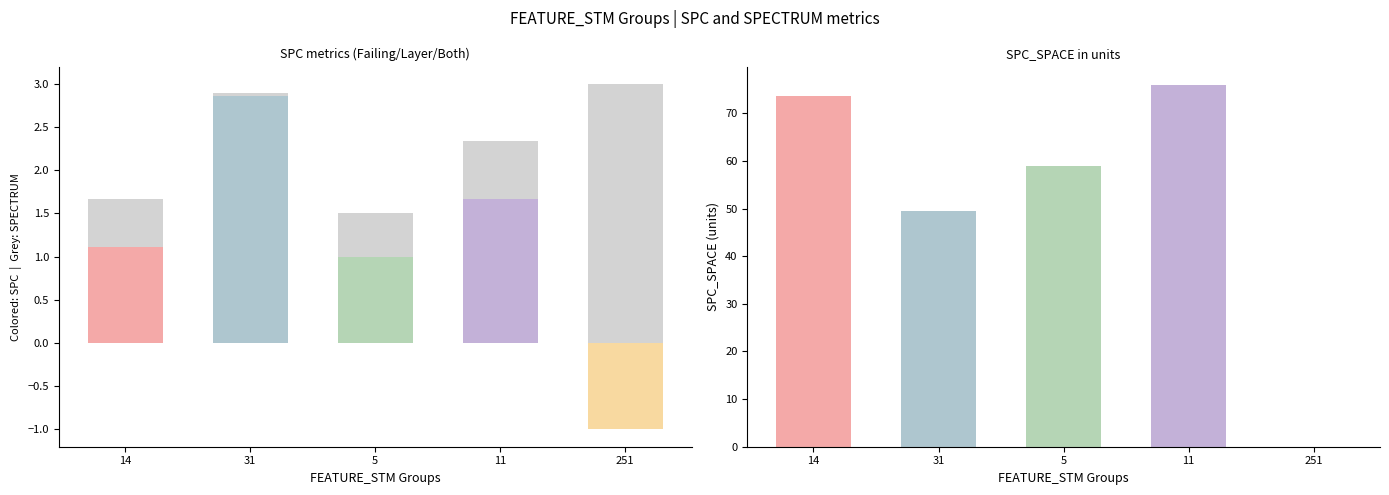

How many data points are less than 2?

2